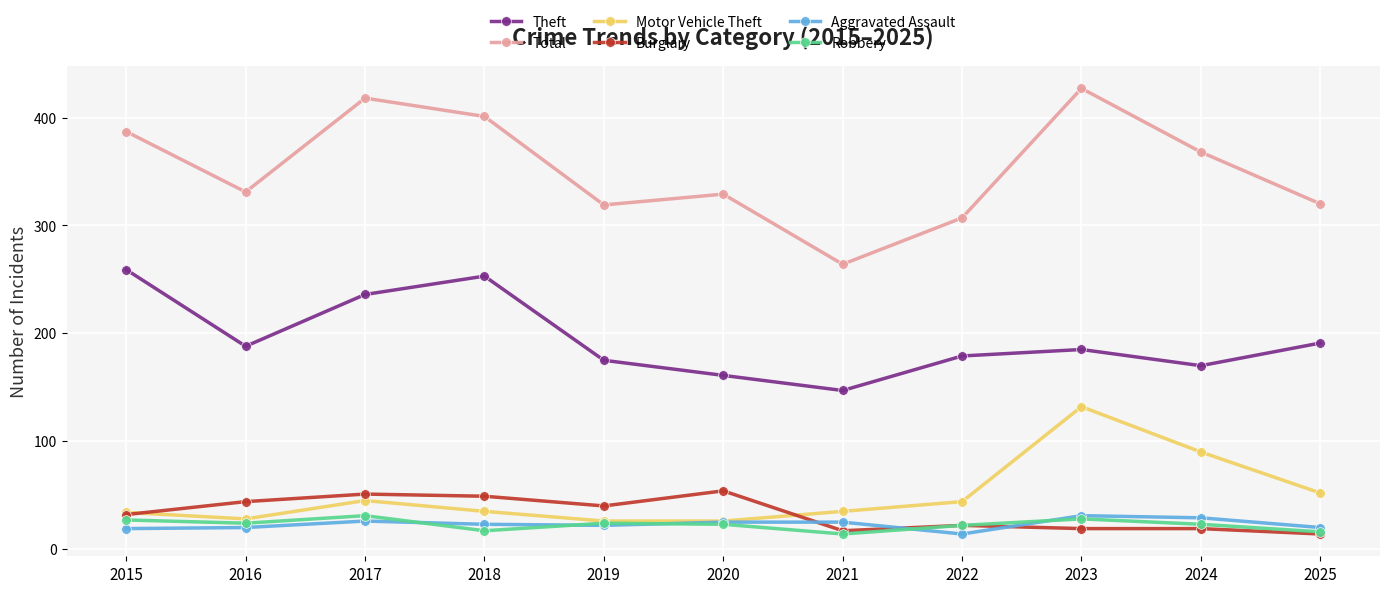

What is the total value across all series at 2019?

606